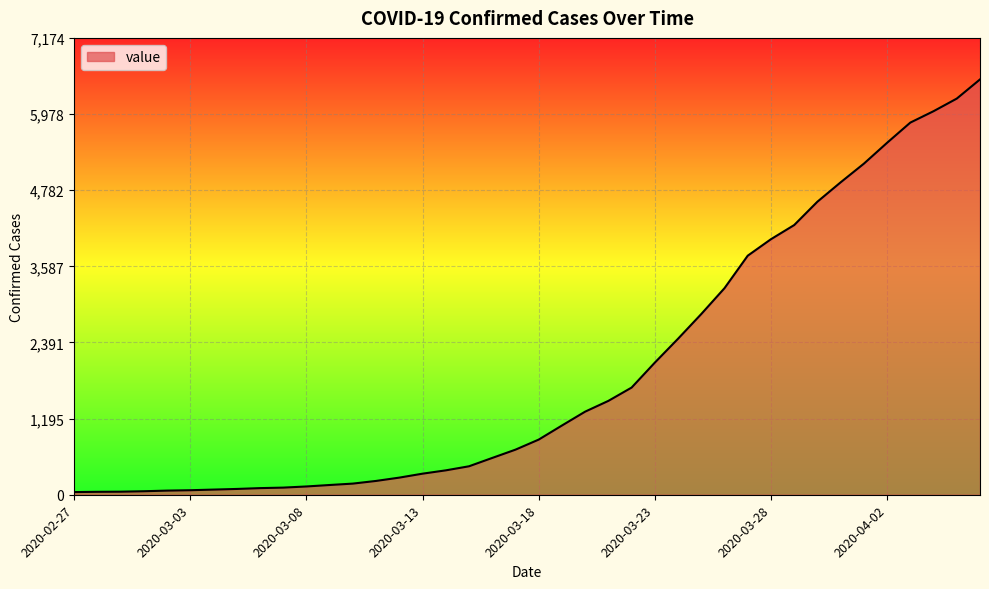

What is the difference between the maximum and minimum values?

6480